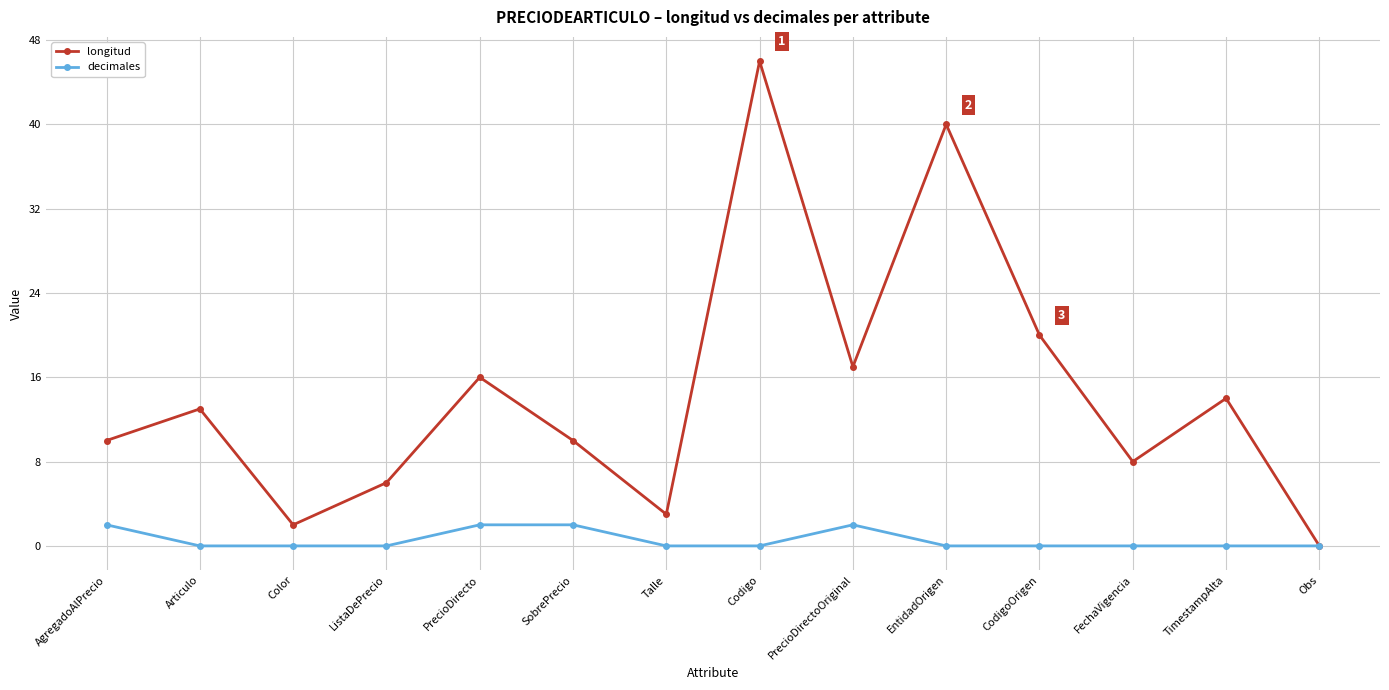

What is the average value of the decimales series?

1